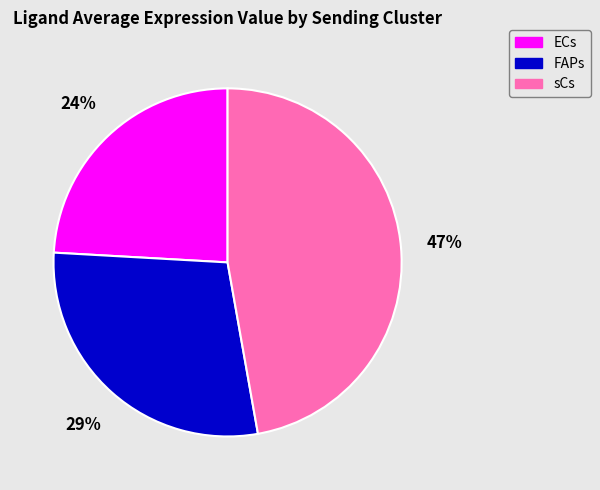

How many slices are in this pie chart?

3